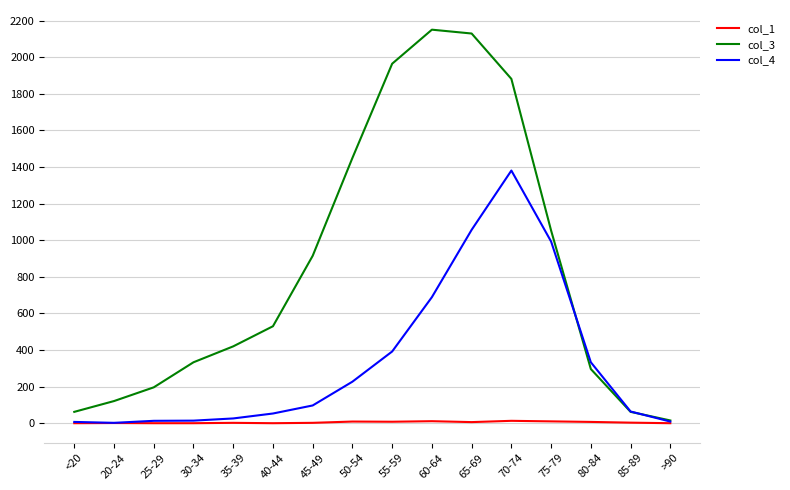

In col_4, how many points are higher than both neighbors (excluding endpoints)?

1